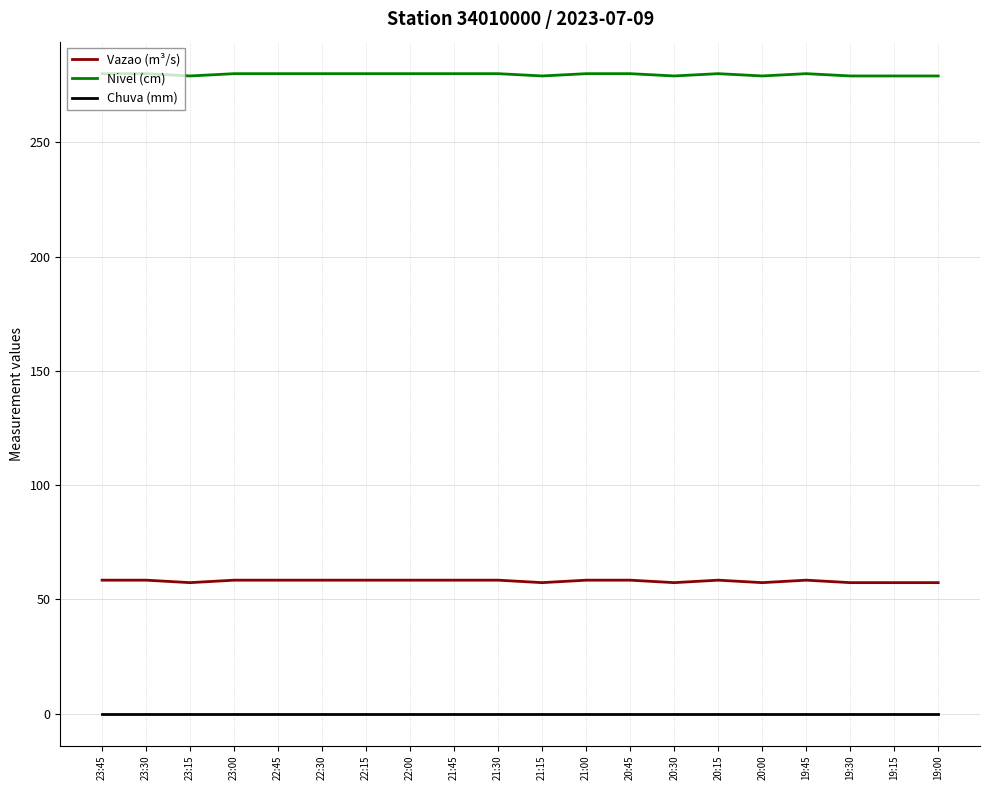

Does the chart have visible grid lines?

Yes